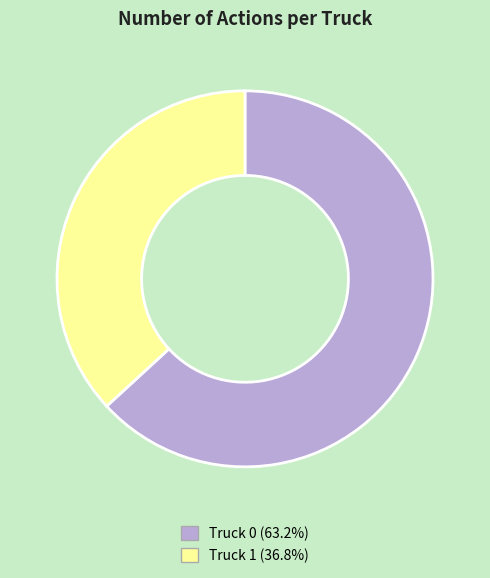

Rank the categories by value from lowest to highest.

Truck 1, Truck 0